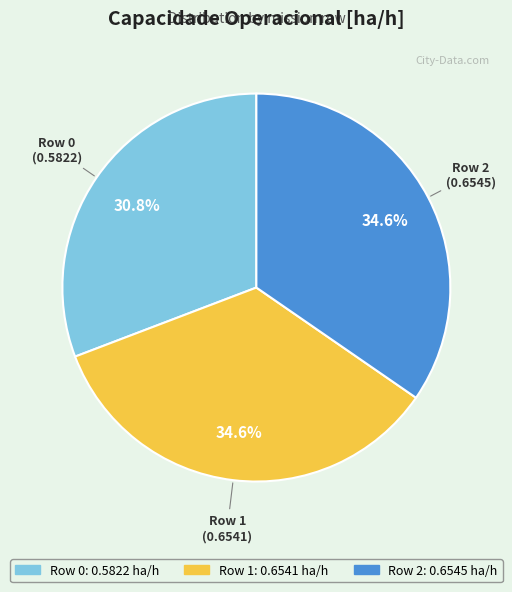

To the nearest percent, what is the difference between the Row 0 and Row 2 slice percentages?

4%